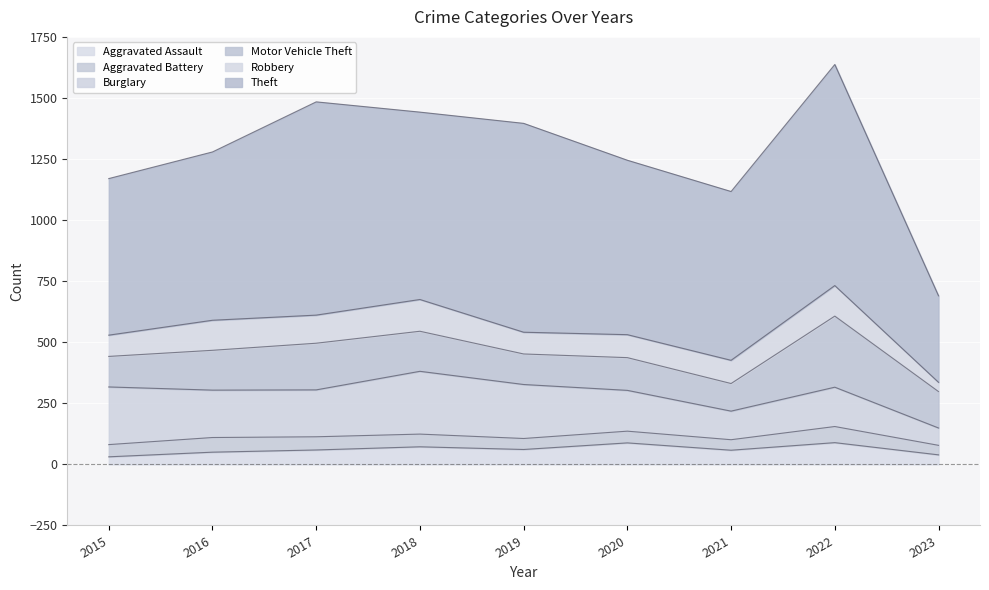

What is the maximum value for Robbery?

130